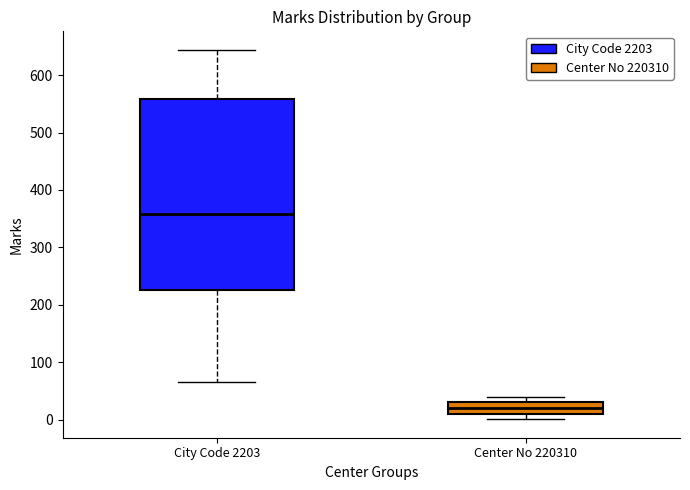

Where does the median line of the box for Center No 220310 sit on the y-axis? The values are not printed on the chart, so give them approximately, as read against the axis.

20